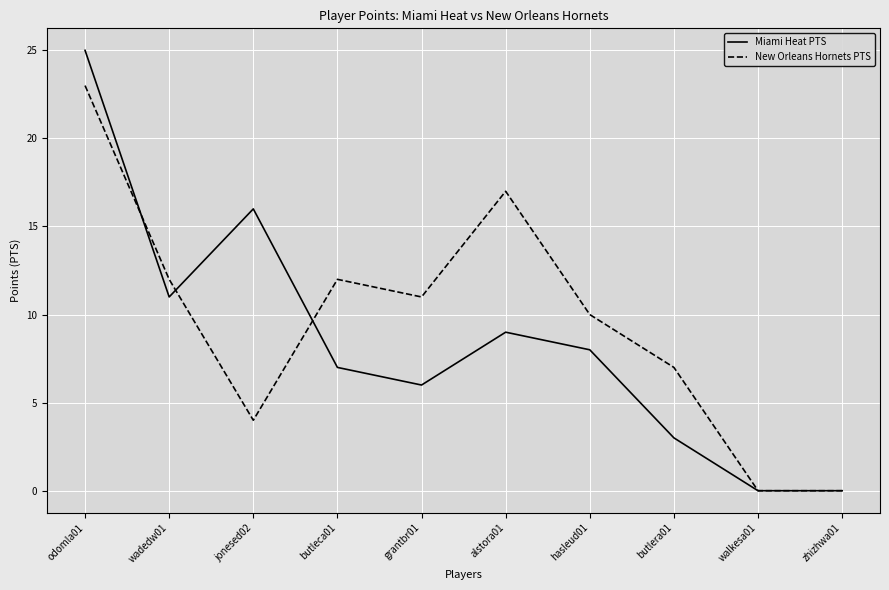

The New Orleans Hornets PTS series shows 17 at alstora01. True or false?

True